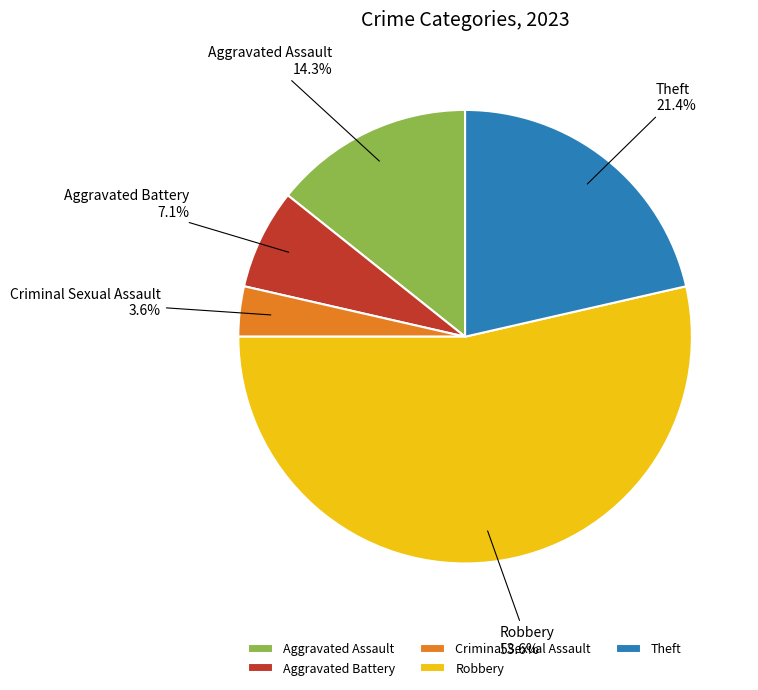

What portion of the pie excludes Robbery?

46.4%